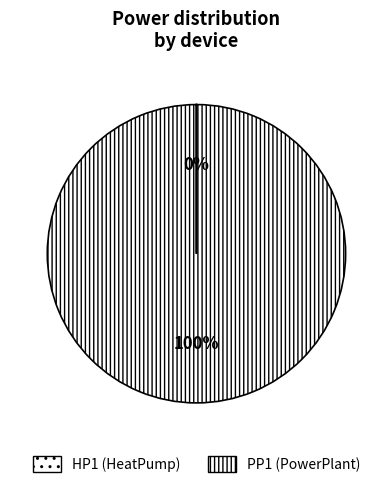

True or false: PP1 accounts for 100% of the total.

True